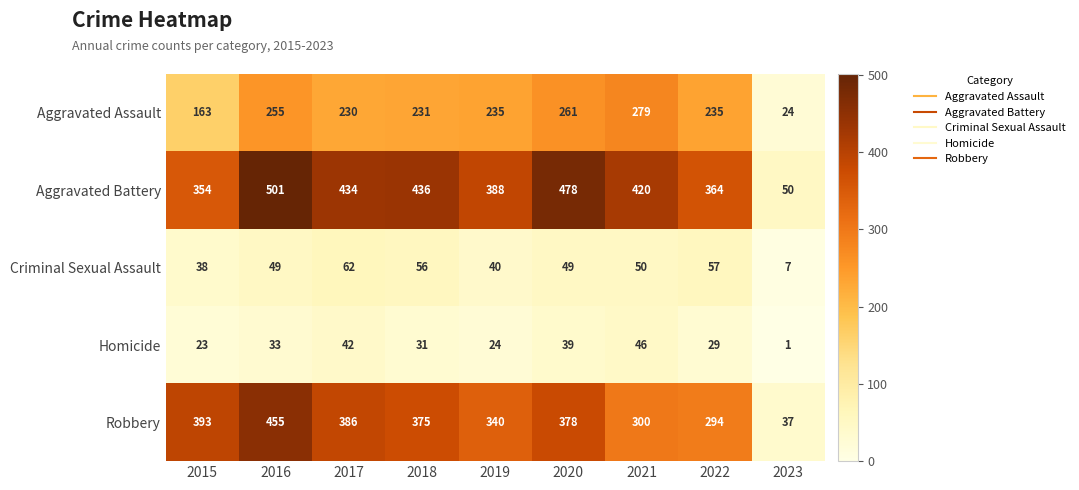

Where is Aggravated Assault nearest to the value 151?

2015